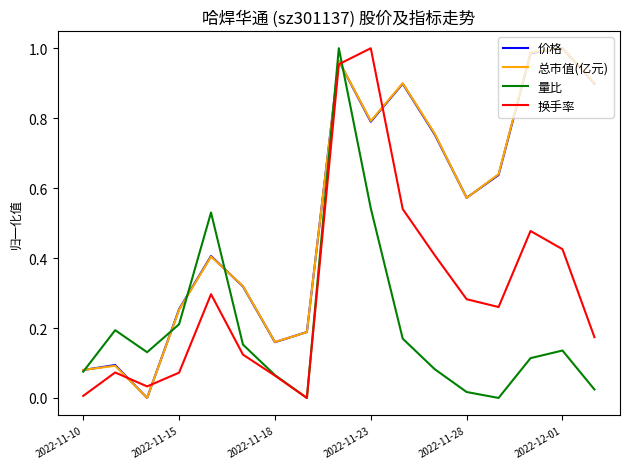

What are all the series names shown in the legend?

价格, 总市值(亿元), 量比, 换手率